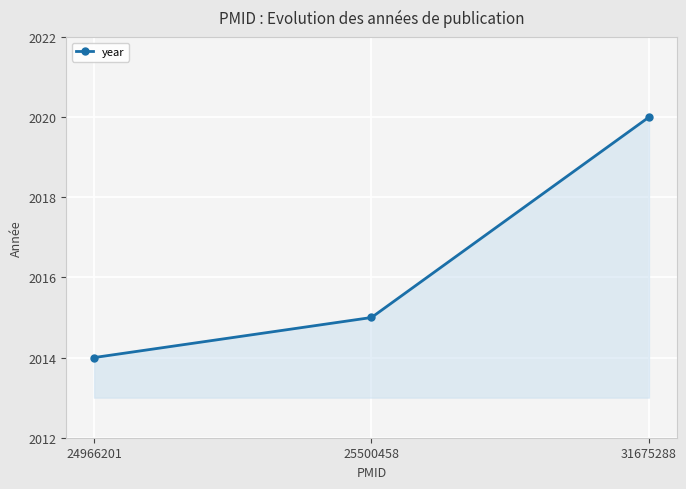

At which label is the value closest to 2017?

25500458